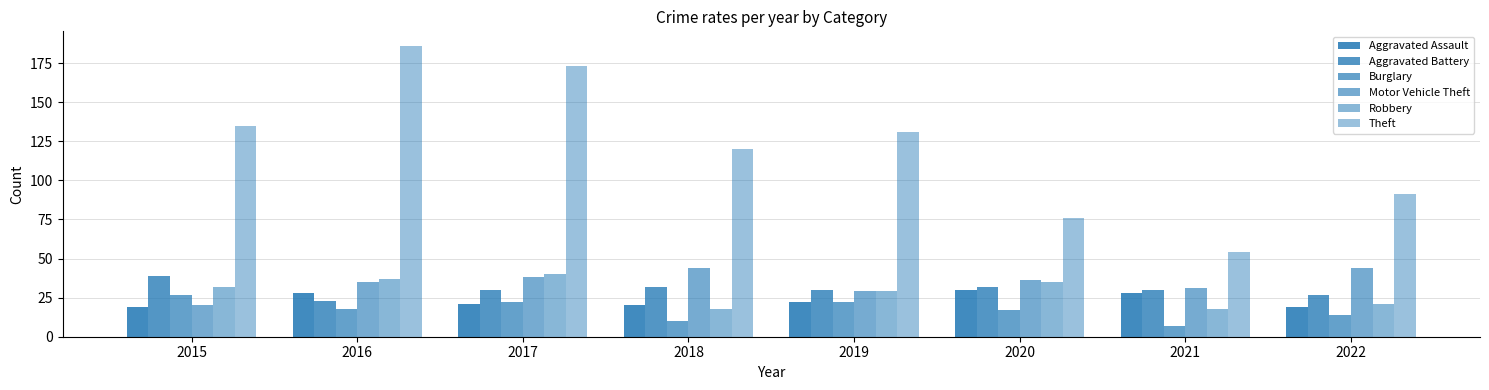

Which series has the largest range (max minus min)?

Theft